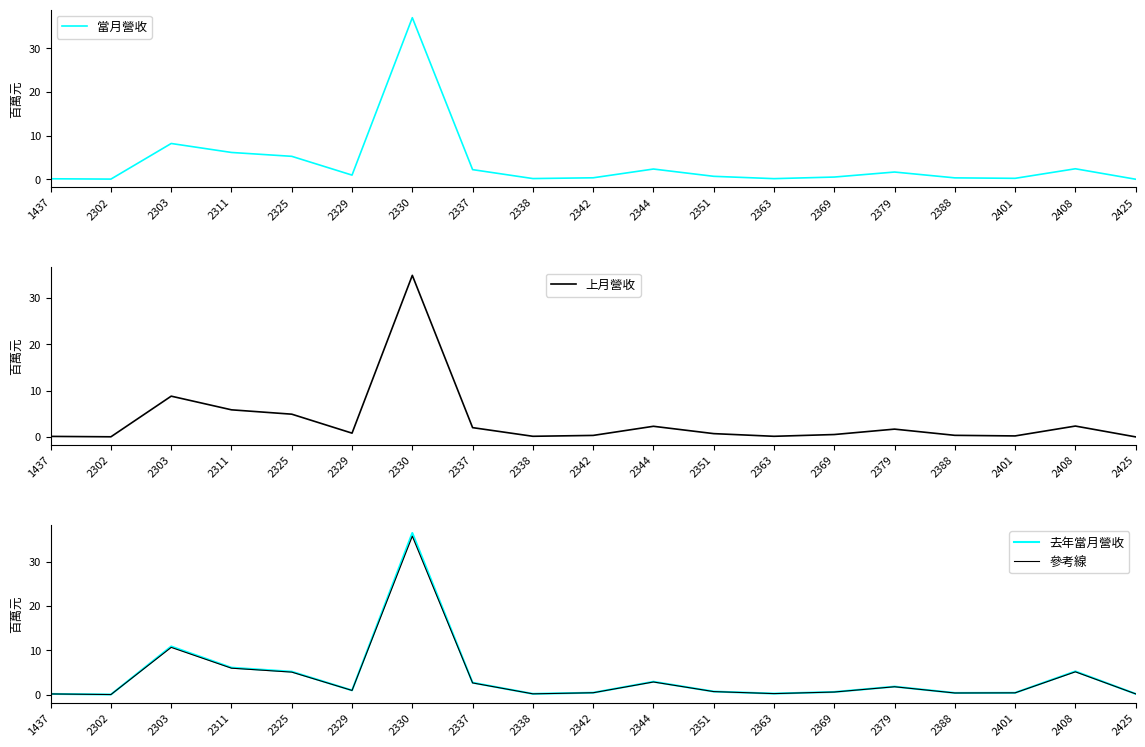

Is this an area chart (filled region under the line)?

No